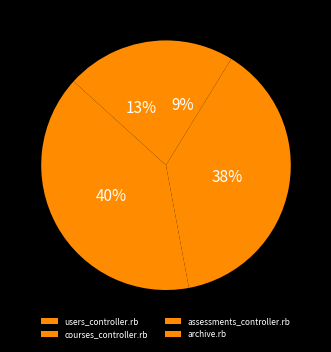

What is the smallest slice in the pie chart?

archive.rb